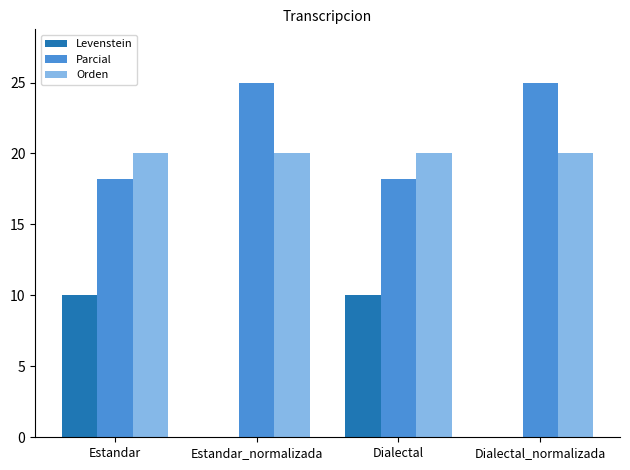

Which series has the largest range (max minus min)?

Levenstein